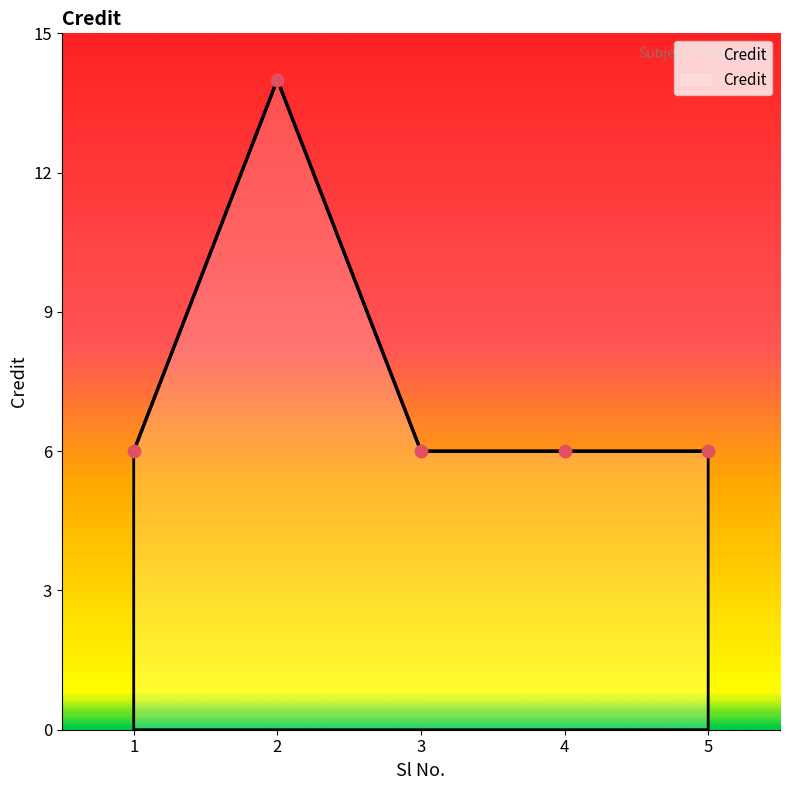

Approximately how many times larger is the value at 5 compared to 3?

1.0